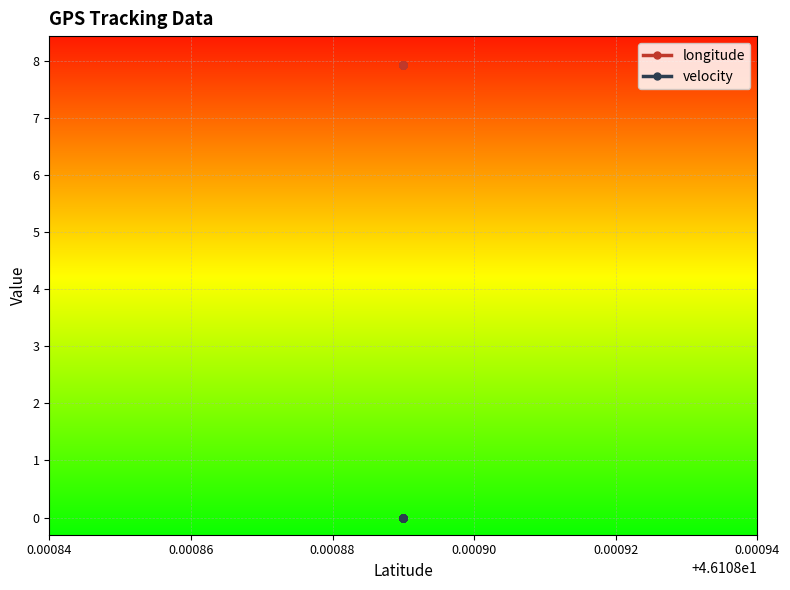

List the series in order of their overall mean, lowest first.

velocity, longitude